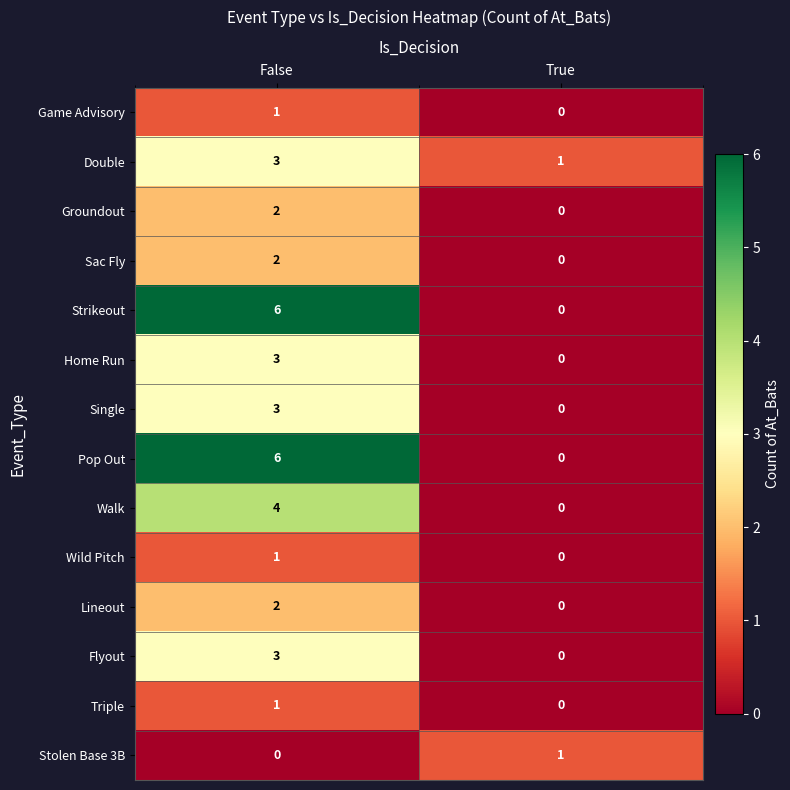

Reading left to right, extract all data points from this chart.

Game Advisory: 1	0
Double: 3	1
Groundout: 2	0
Sac Fly: 2	0
Strikeout: 6	0
Home Run: 3	0
Single: 3	0
Pop Out: 6	0
Walk: 4	0
Wild Pitch: 1	0
Lineout: 2	0
Flyout: 3	0
Triple: 1	0
Stolen Base 3B: 0	1